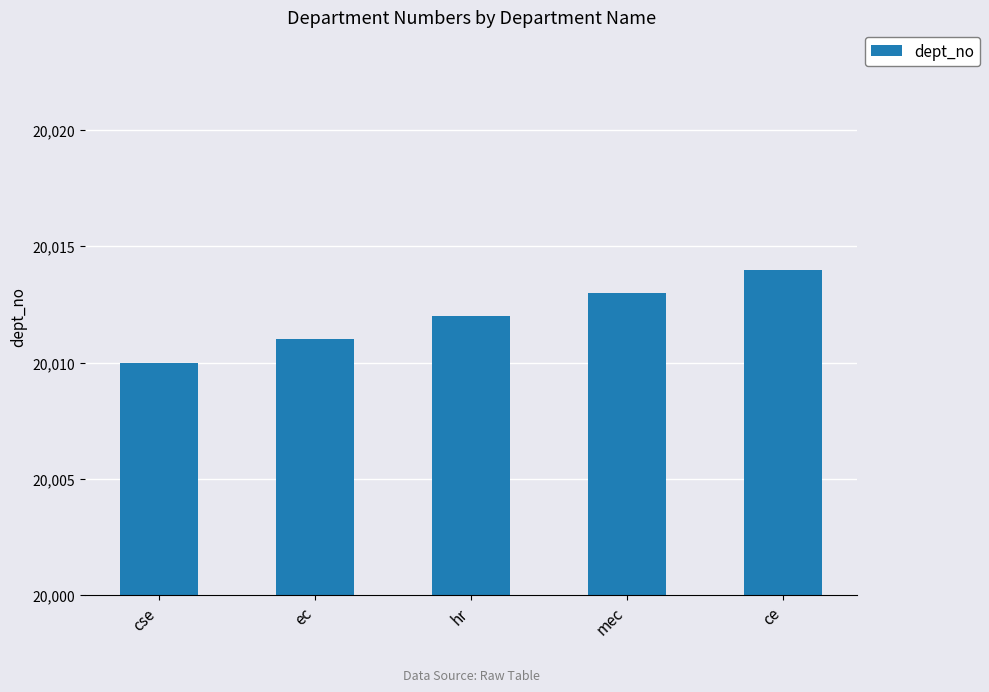

Rank the categories by value from highest to lowest.

ce, mec, hr, ec, cse